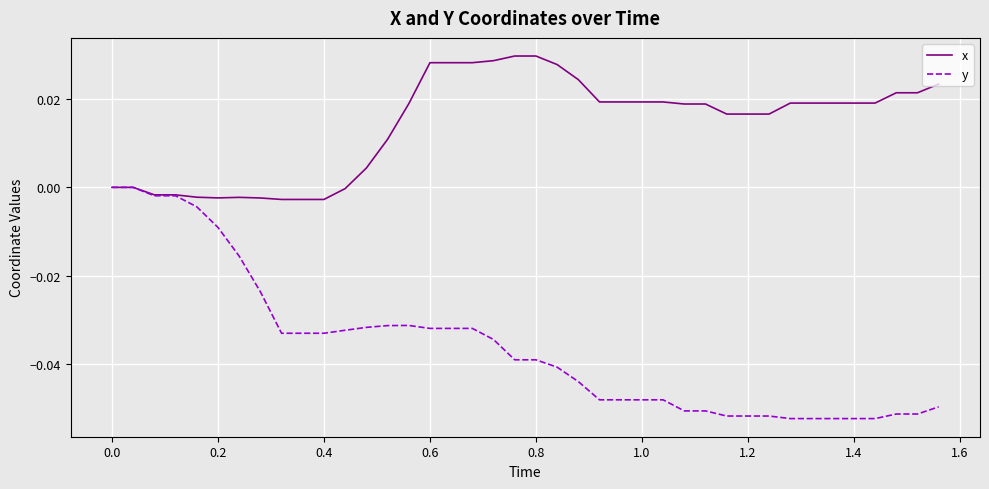

What is the difference between the maximum and second lowest values in the y series?

0.1